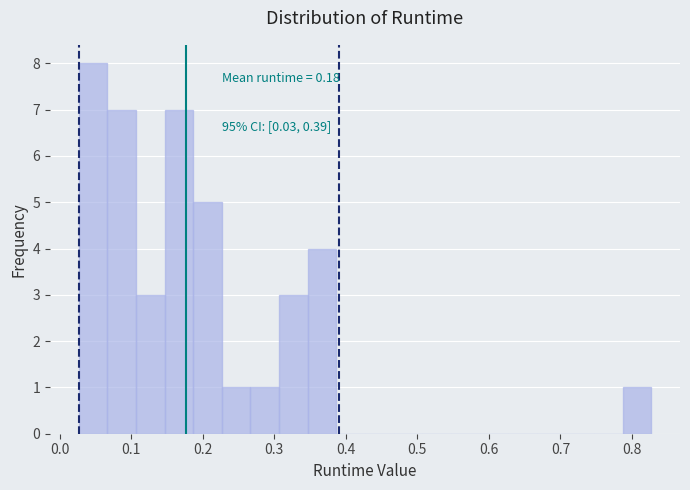

Which range on the x-axis has the tallest bar?

0.03 to 0.07